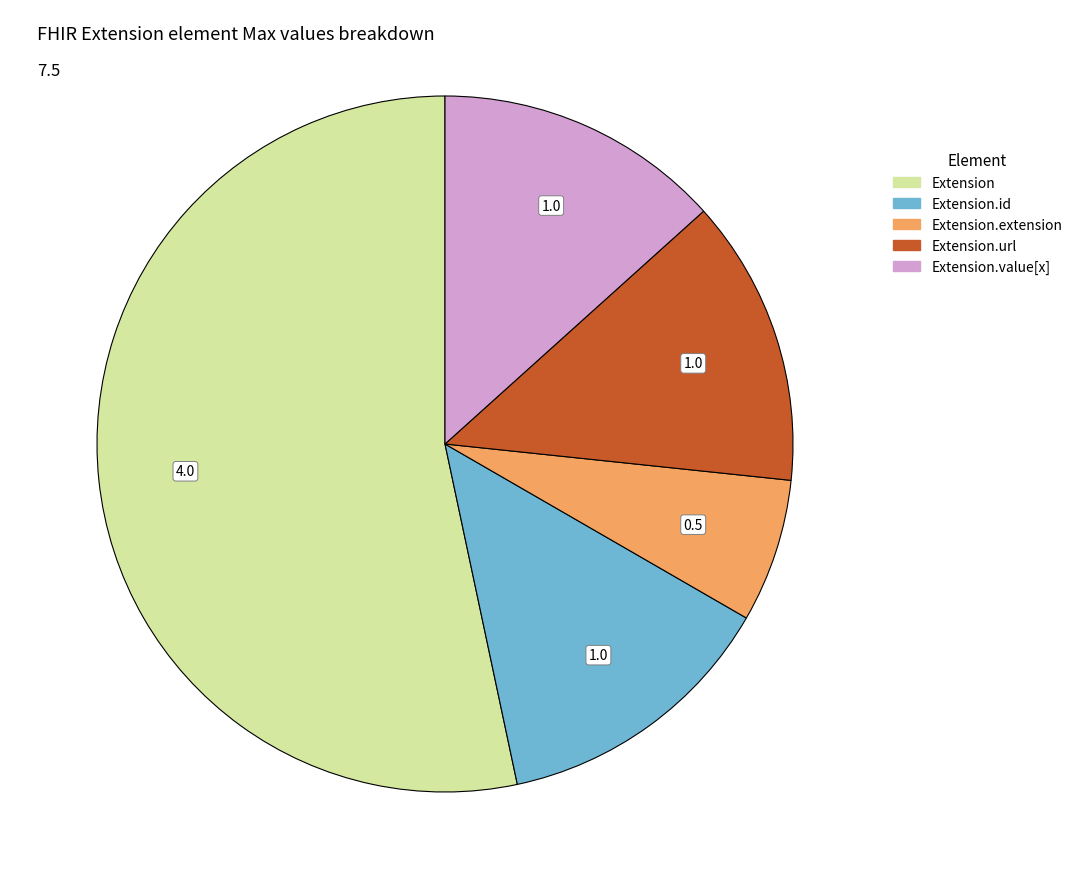

Is there any slice that represents more than half of the pie?

Yes